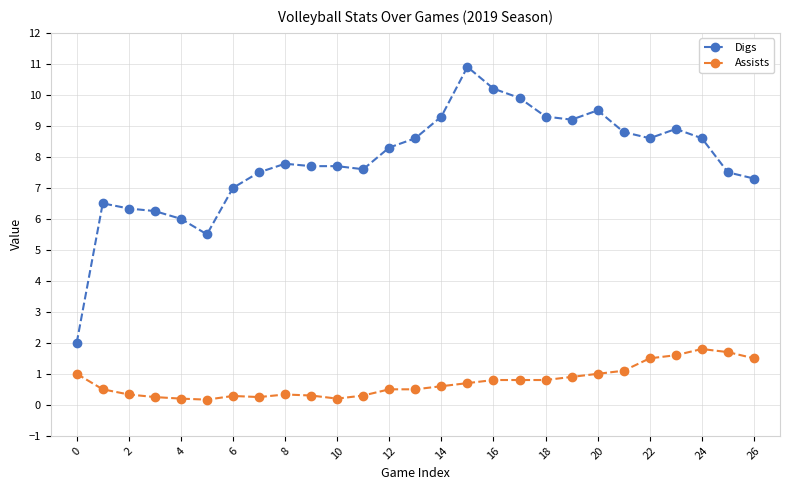

What is the difference between the second highest and second lowest values in the Digs series?

4.7